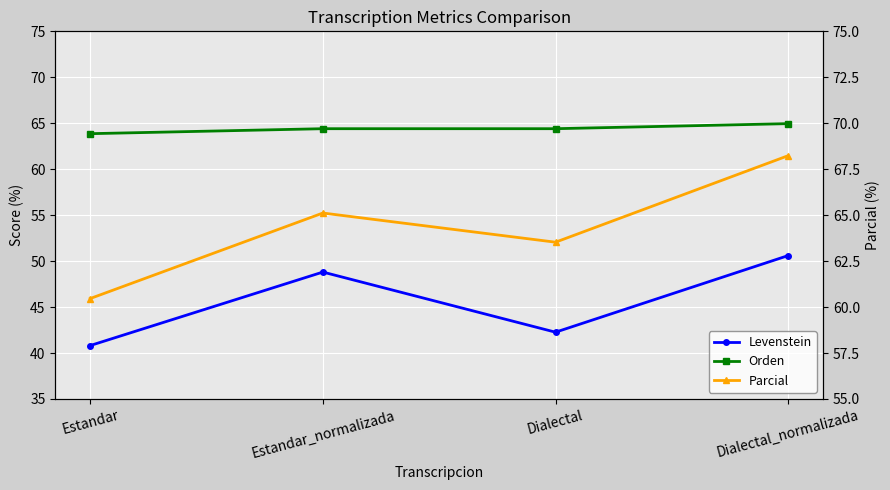

What position from the left is Estandar_normalizada?

2